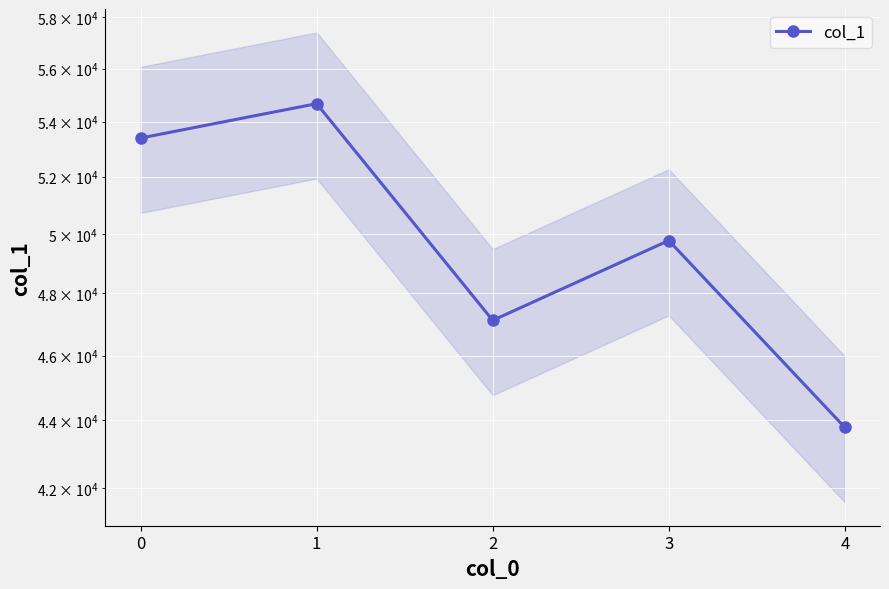

Which category has the highest value across all series?

1